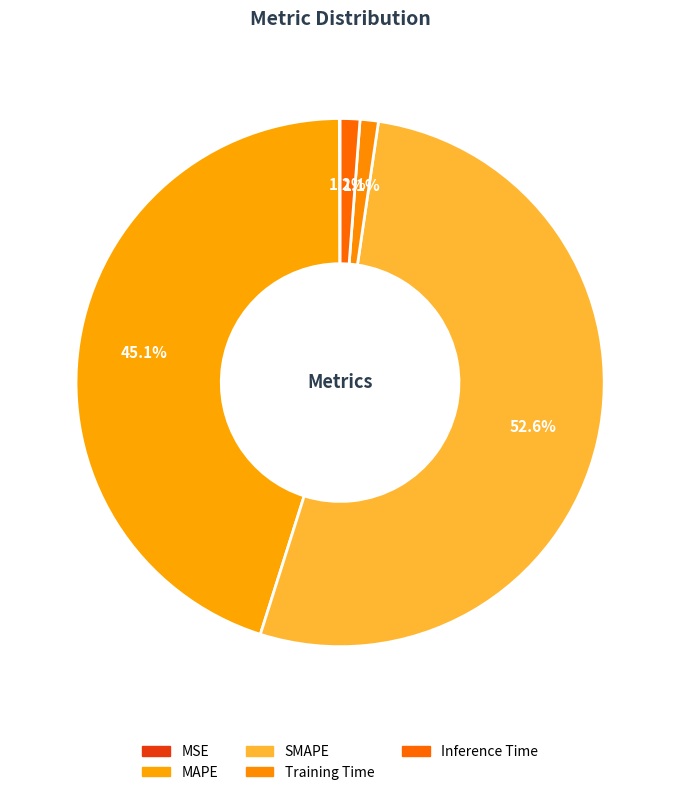

How many segments does this pie chart have?

5